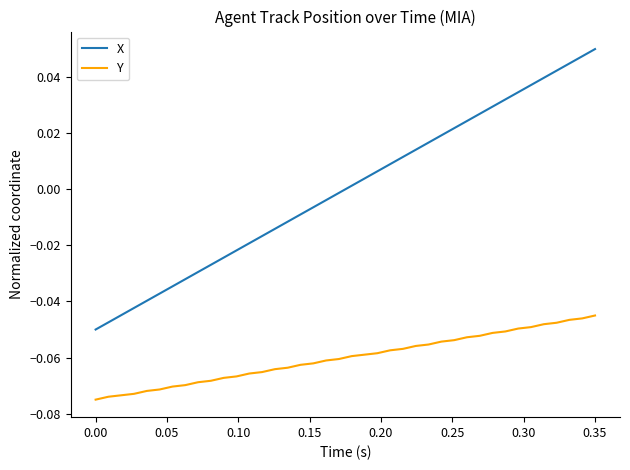

Which series has the largest range (max minus min)?

X